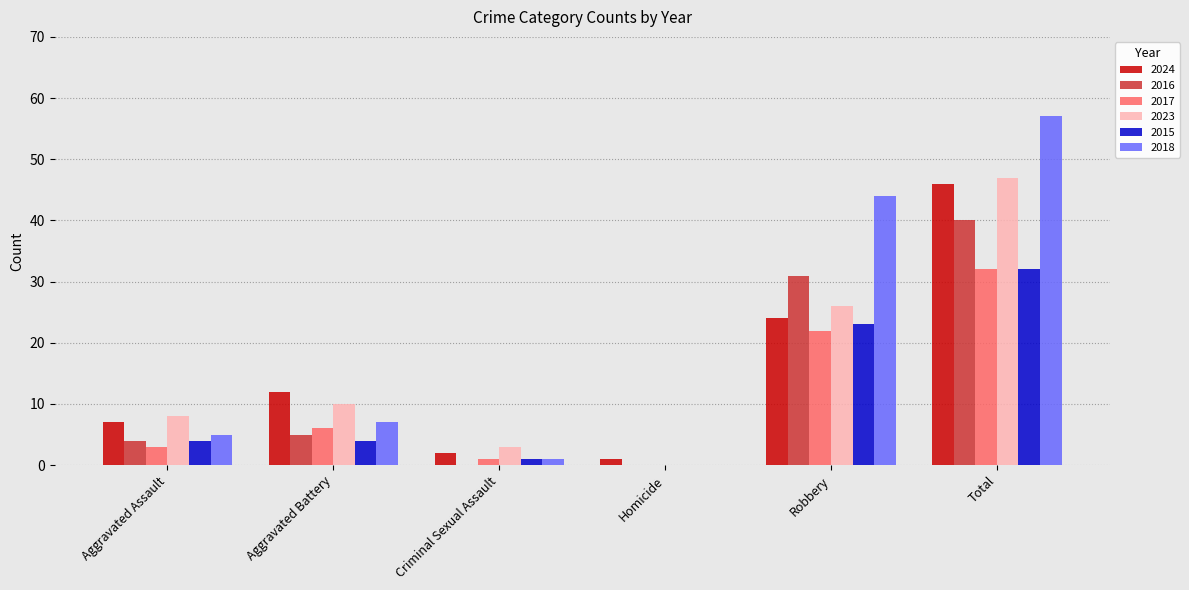

Which series changed the most between Aggravated Battery and Robbery?

2018